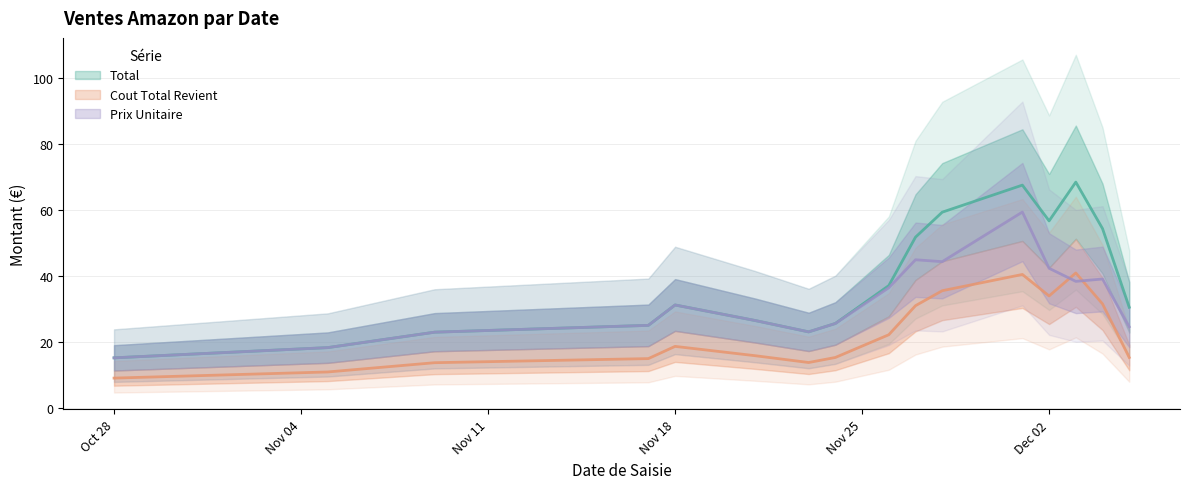

List the labels in order of Prix Unitaire value, largest first.

11, 27, 20, 28, 6, 8, 9, 14, 15, 5, 7, 10, 16, 0, 1, 12, 13, 17, 18, 29, 2, 3, 4, 19, 21, 22, 23, 24, 25, 26